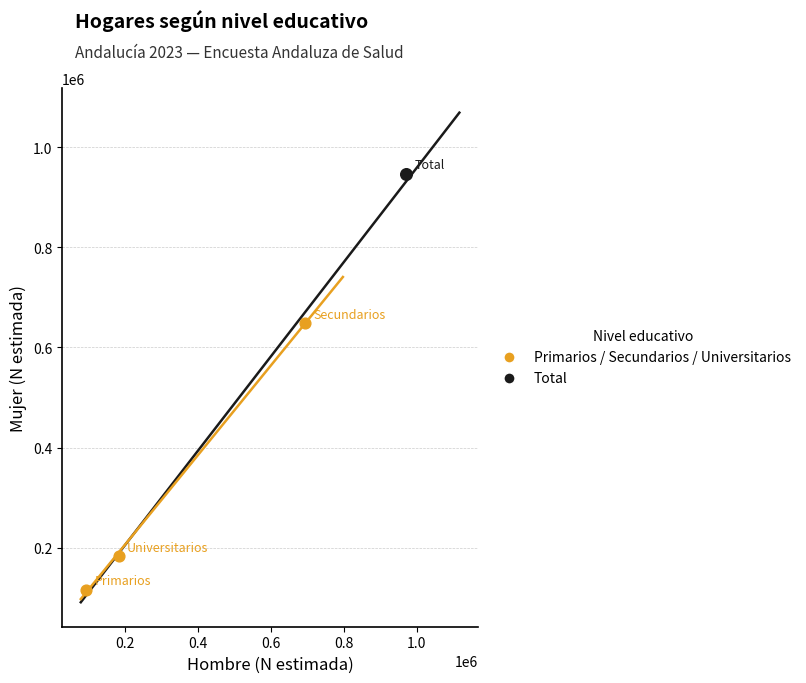

What are all the series names shown in the legend?

Primarios / Secundarios / Universitarios, Total